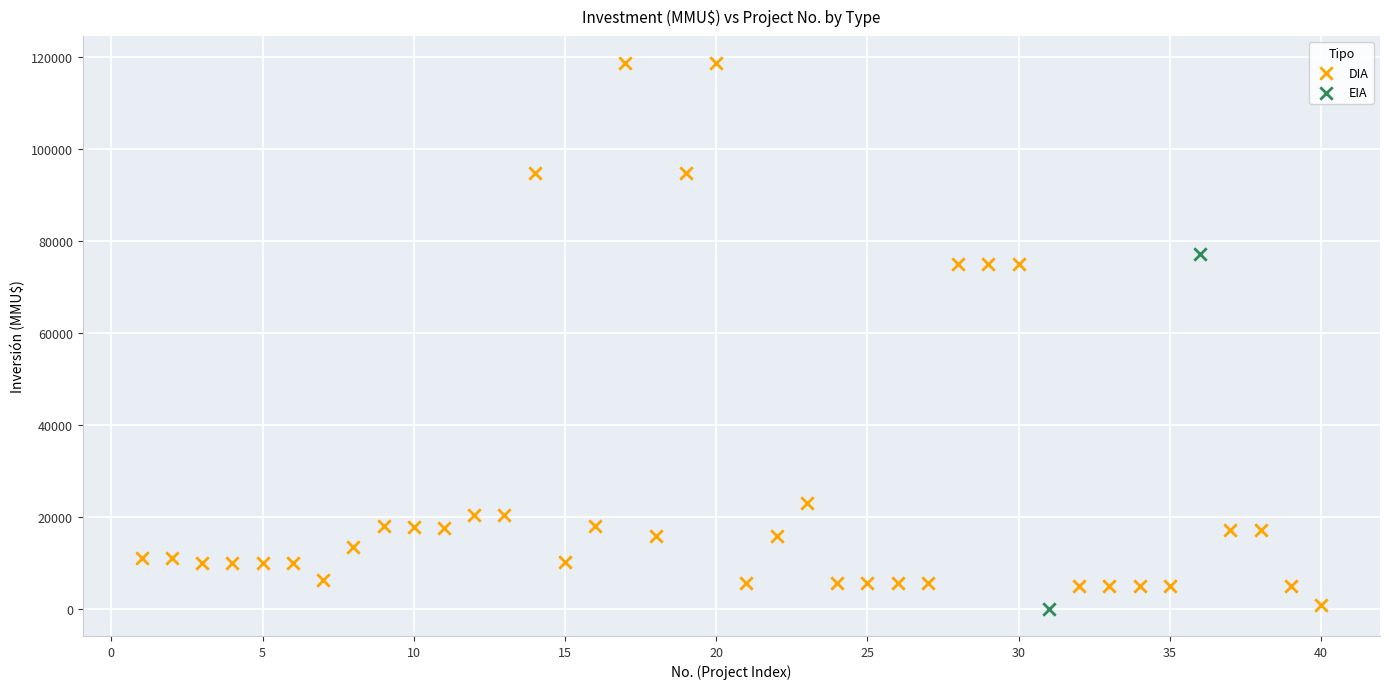

What are all the series names shown in the legend?

DIA, EIA